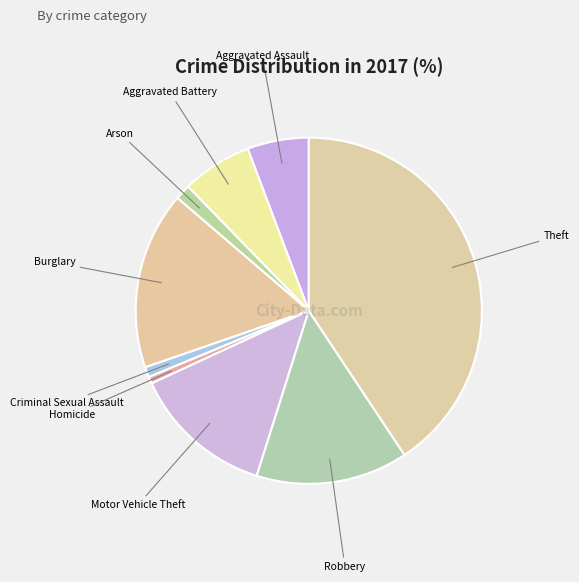

What is the largest slice in the pie chart?

Theft